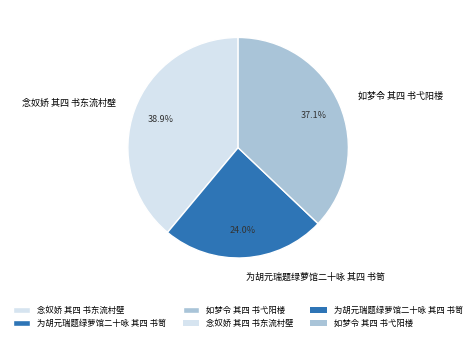

Count the number of slices in the pie.

3